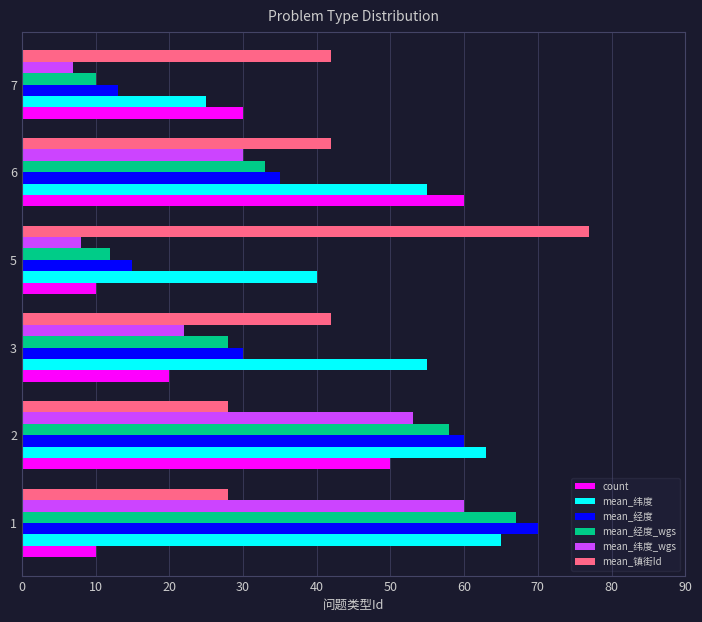

Is it true that mean_镇街Id equals 17 at 6?

False